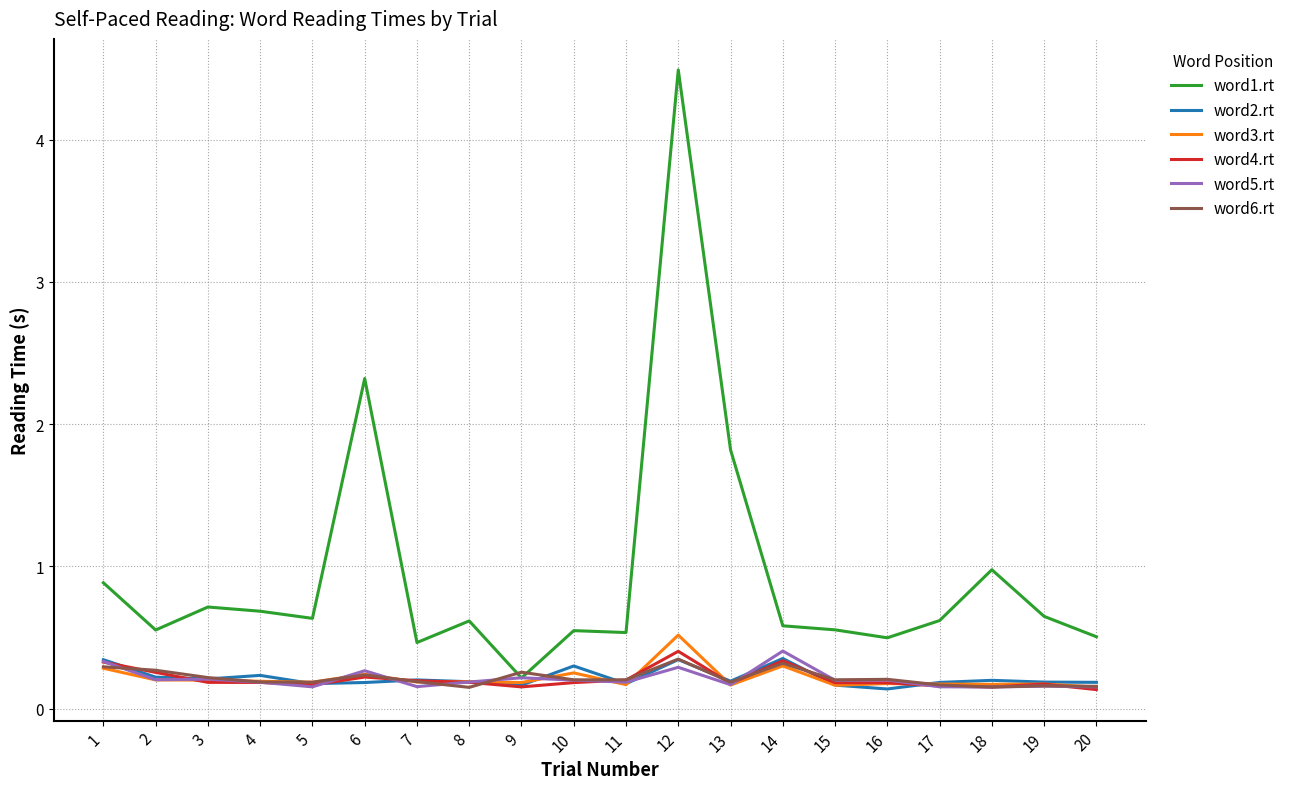

At how many categories does at least one series exceed 0?

20